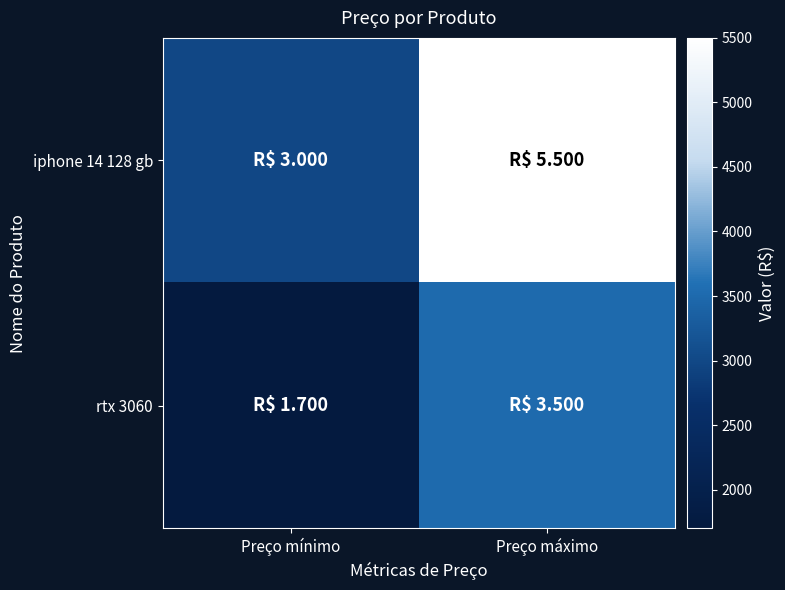

At how many categories does at least one series exceed 5287?

1